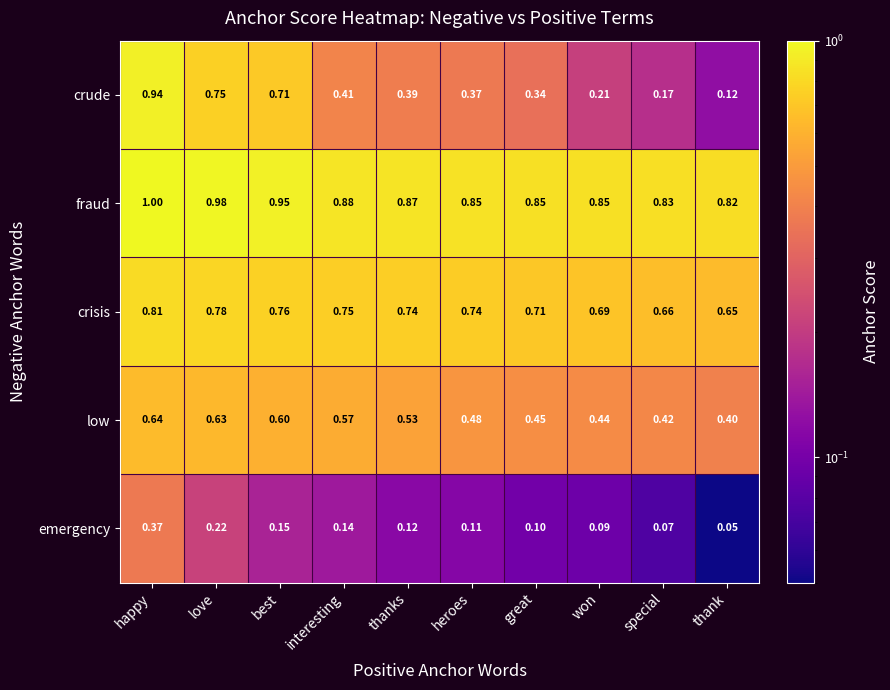

At which category is the sum across all series the highest?

happy